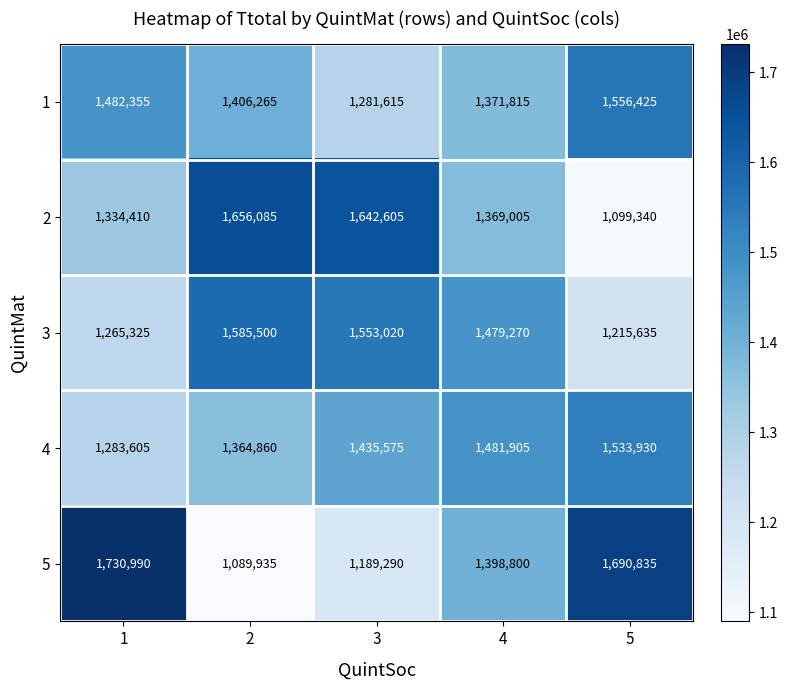

What is the sum of the 4 values at 2 and 3?

2800435